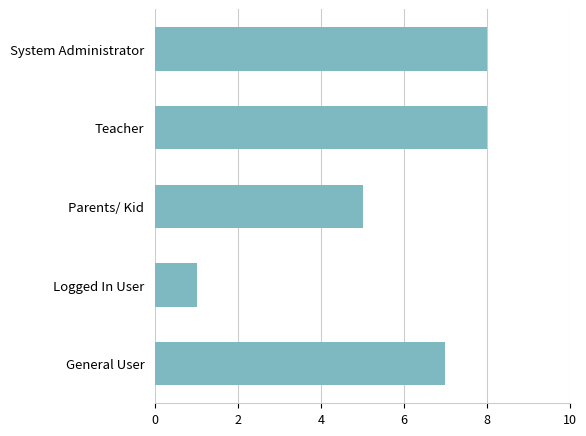

What is the maximum value shown in the chart?

8